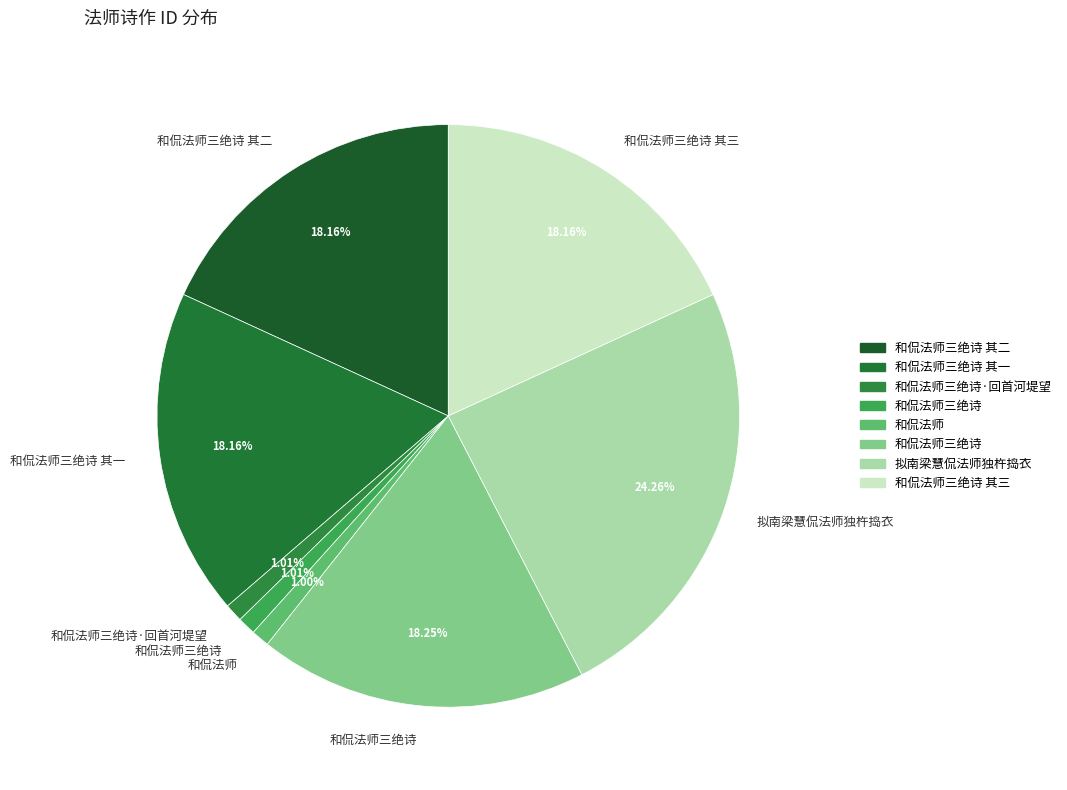

To the nearest percent, what is the average slice percentage?

12%